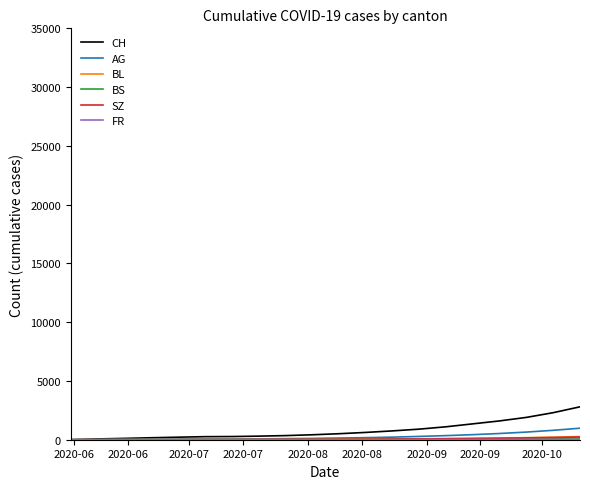

Which series has the widest spread of values?

CH